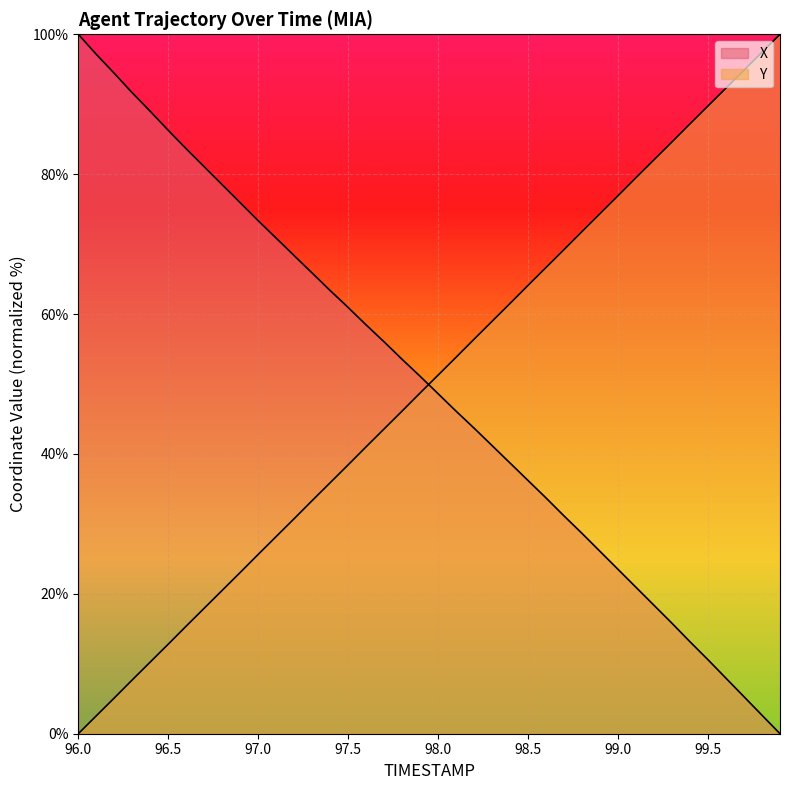

What is the label of the 19th point from the right?

98.1